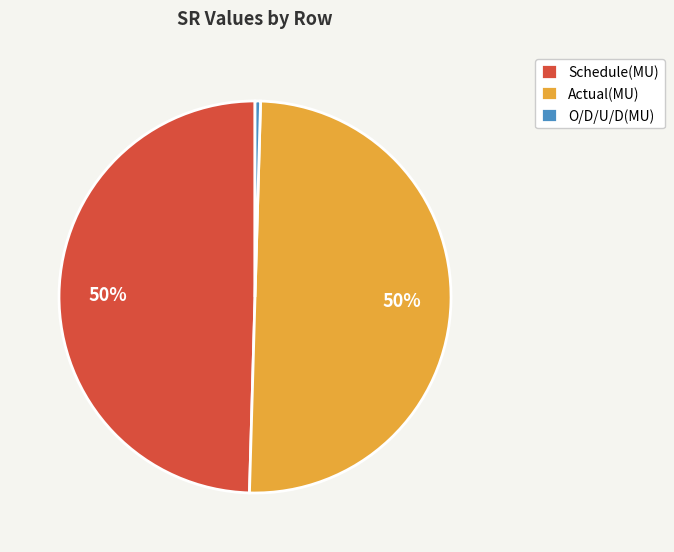

To the nearest percent, what portion does Schedule(MU) represent?

50%